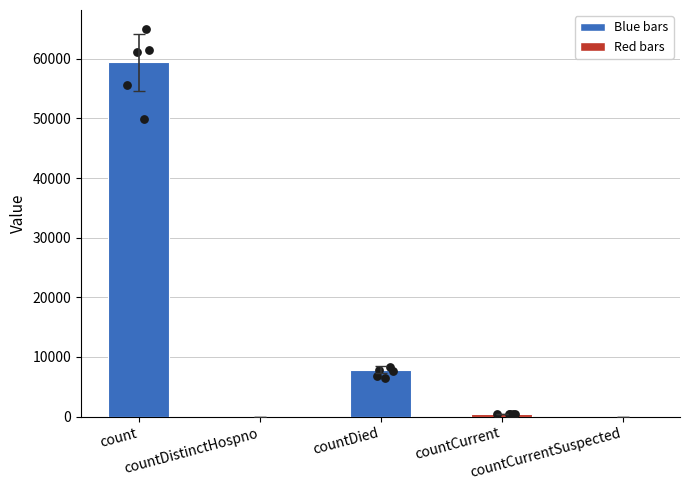

Between count and countDied, which is larger?

count